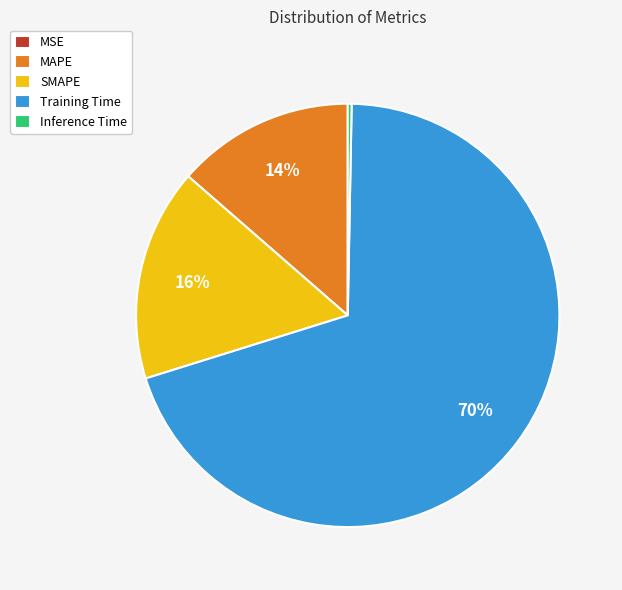

Is the sum of Inference Time and MAPE greater than half?

No